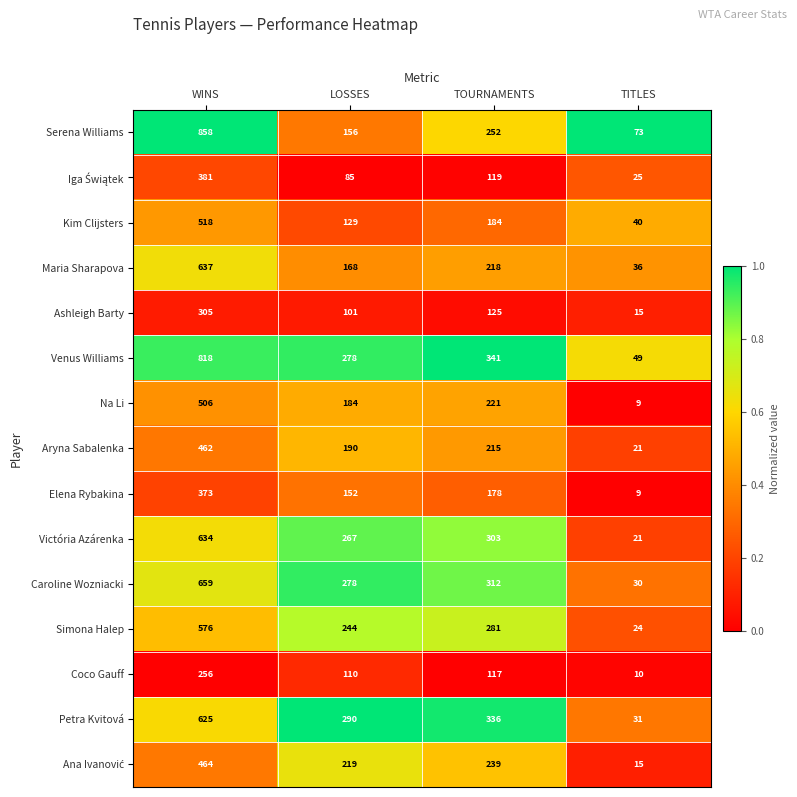

Which series has the largest total across all categories?

Venus Williams